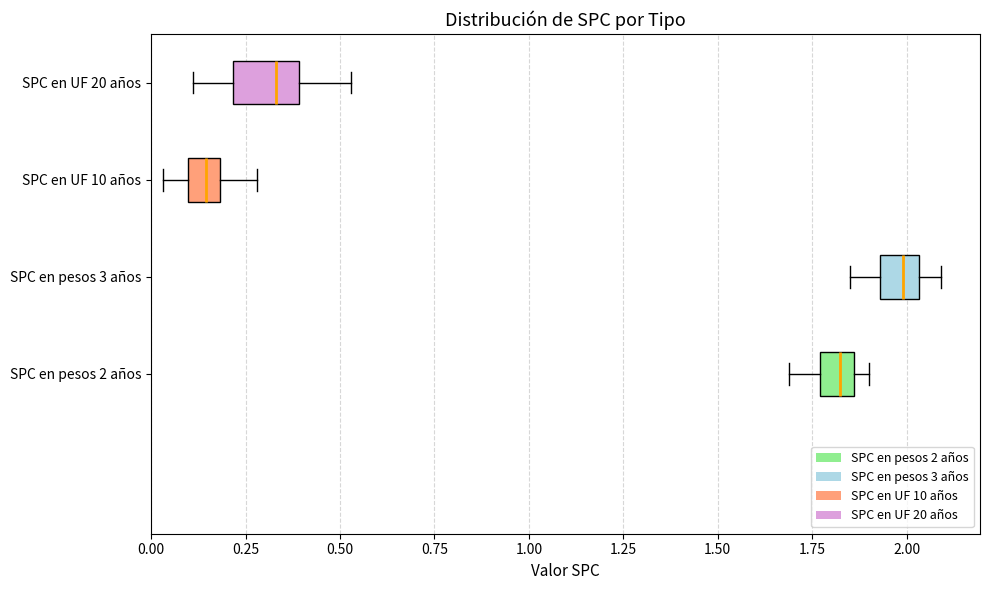

Which box's median line is the furthest to the right?

SPC en pesos 3 años